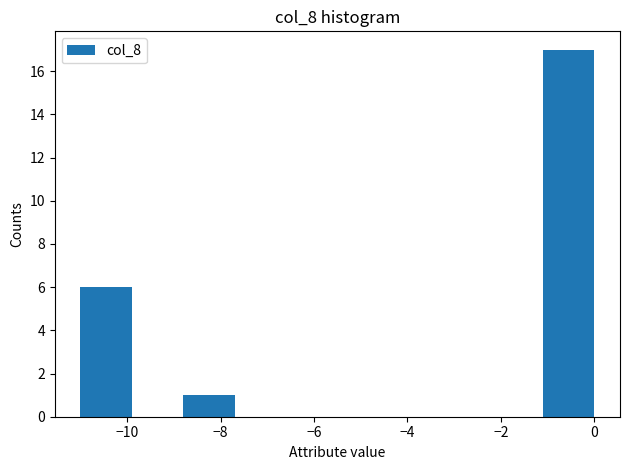

Reading left to right, transcribe this chart: for each bar, give the range it covers on the x-axis and its height. Neither the bar edges nor the heights are printed on the chart, so give them approximately, as read against the axes.

-11.0 to -9.9: 6
-9.9 to -8.8: 0
-8.8 to -7.7: 1
-7.7 to -6.6: 0
-6.6 to -5.5: 0
-5.5 to -4.4: 0
-4.4 to -3.3: 0
-3.3 to -2.2: 0
-2.2 to -1.1: 0
-1.1 to 0.0: 17